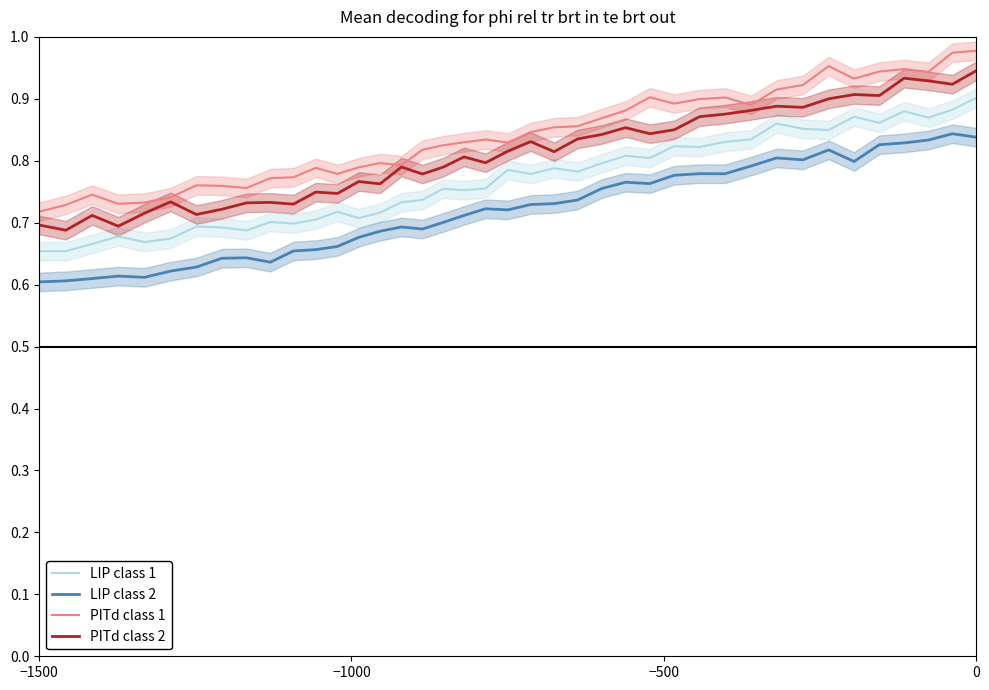

True or false: LIP class 2 and PITd class 1 intersect in this chart.

False